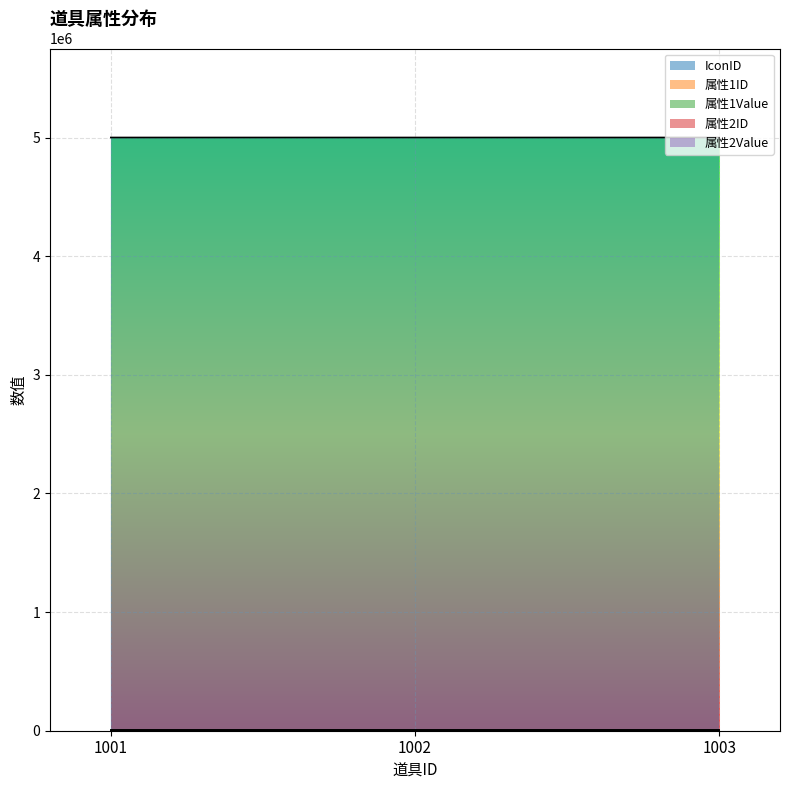

List the labels in order of IconID value, smallest first.

1001, 1002, 1003